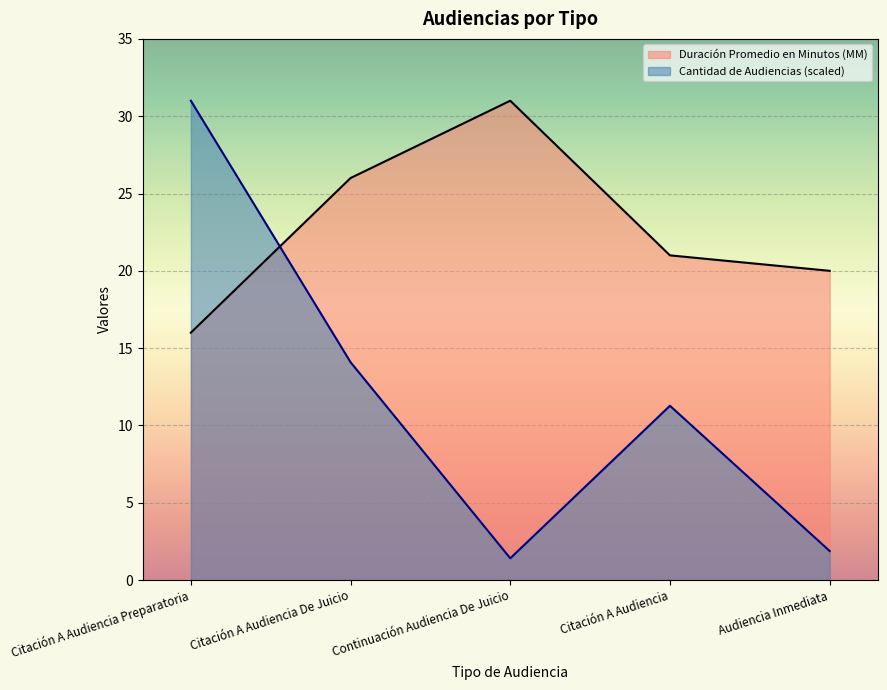

Between Continuación Audiencia De Juicio and Audiencia Inmediata, which series saw the biggest shift?

Duración Promedio en Minutos (MM)